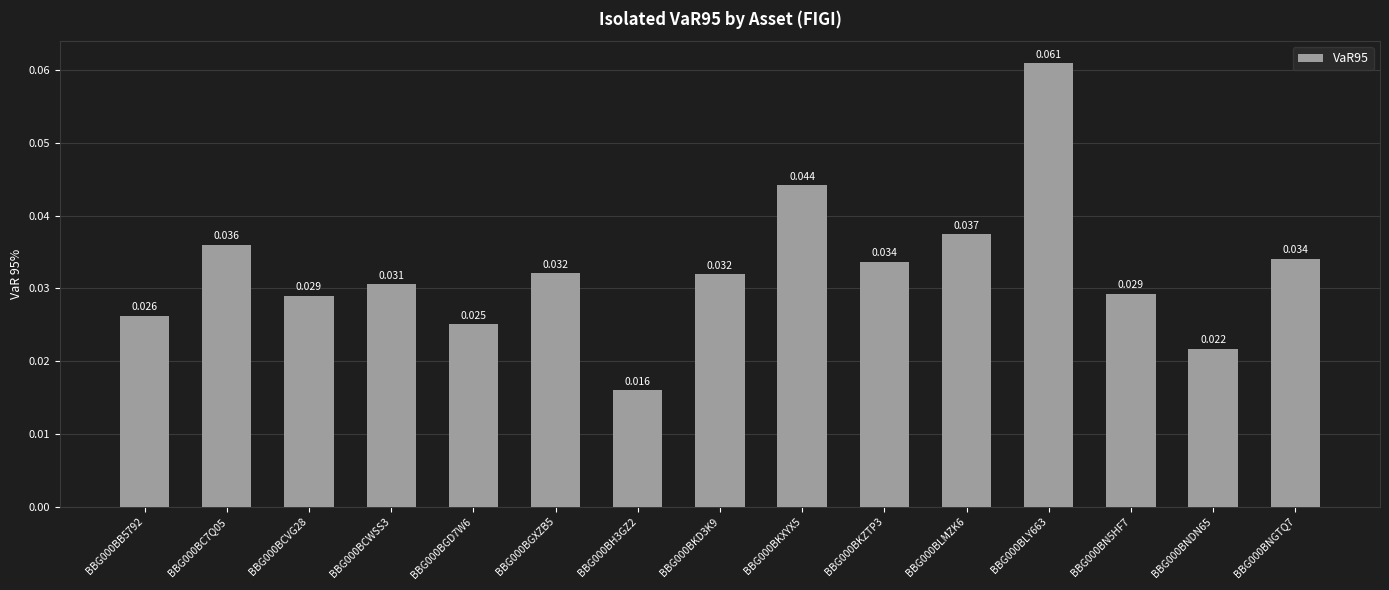

Is it true that the value at BBG000BKD3K9 is 0.1?

False